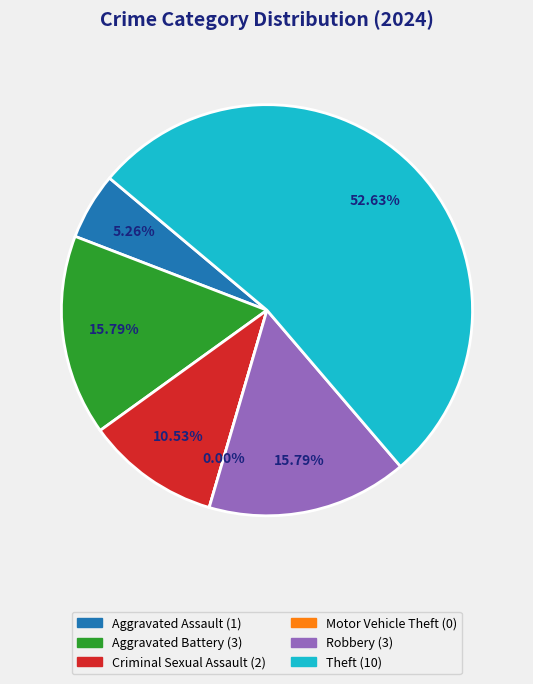

Which category has the biggest portion of the pie?

Theft